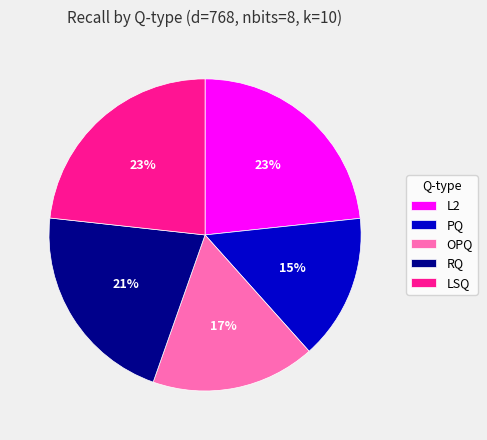

Combined, do RQ and PQ account for over 50%?

No